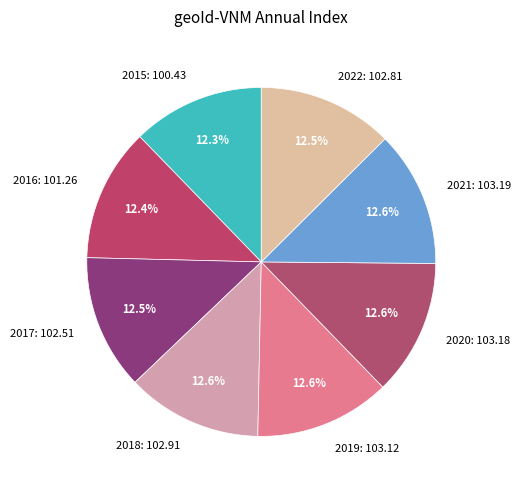

Do 2021 and 2015 together represent more than half of the pie?

No